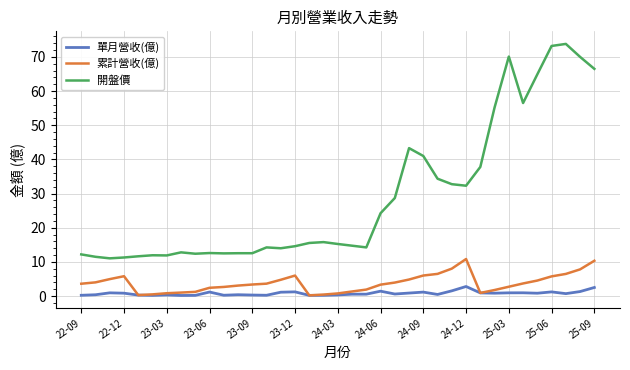

Which series has the largest range (max minus min)?

開盤價